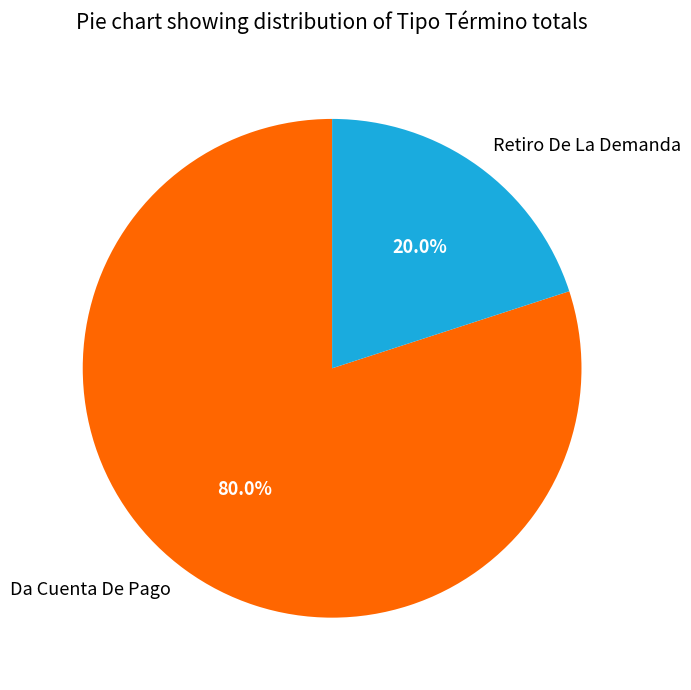

What percentage is the Retiro De La Demanda slice, to the nearest percent?

20%